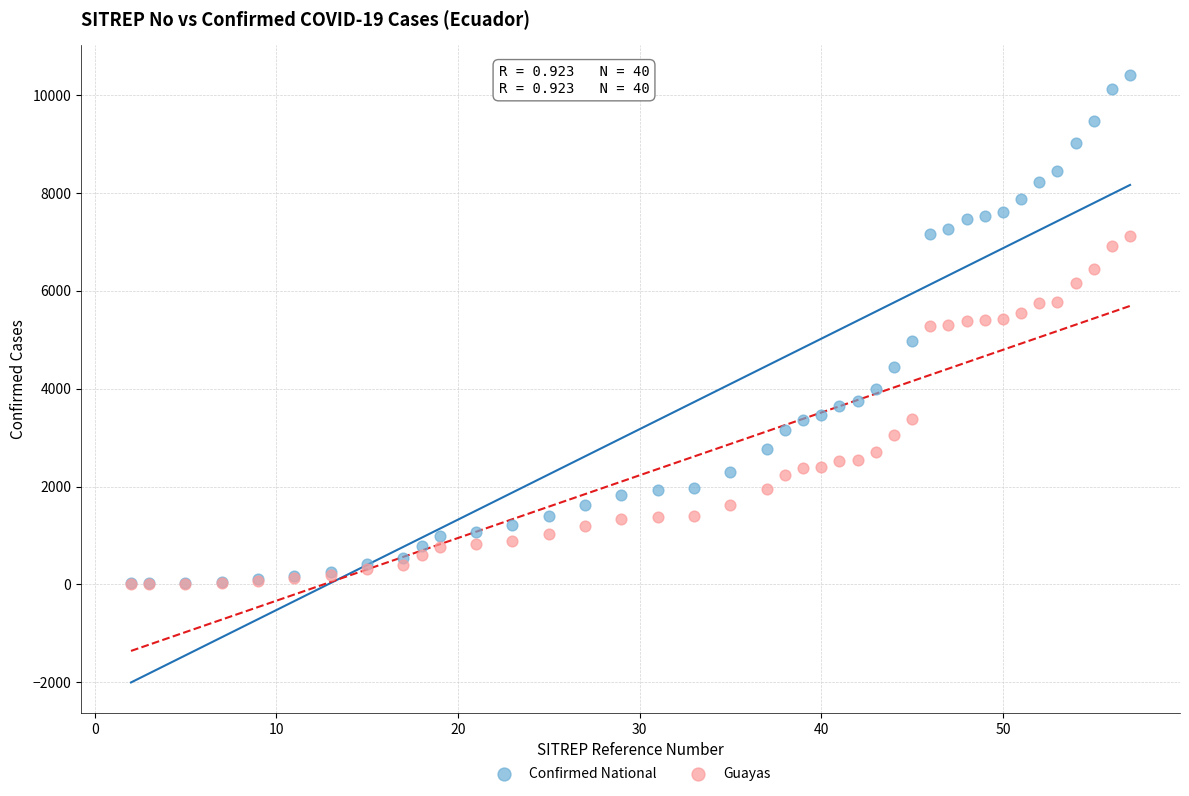

Which series has the largest Y range (max minus min)?

Confirmed National